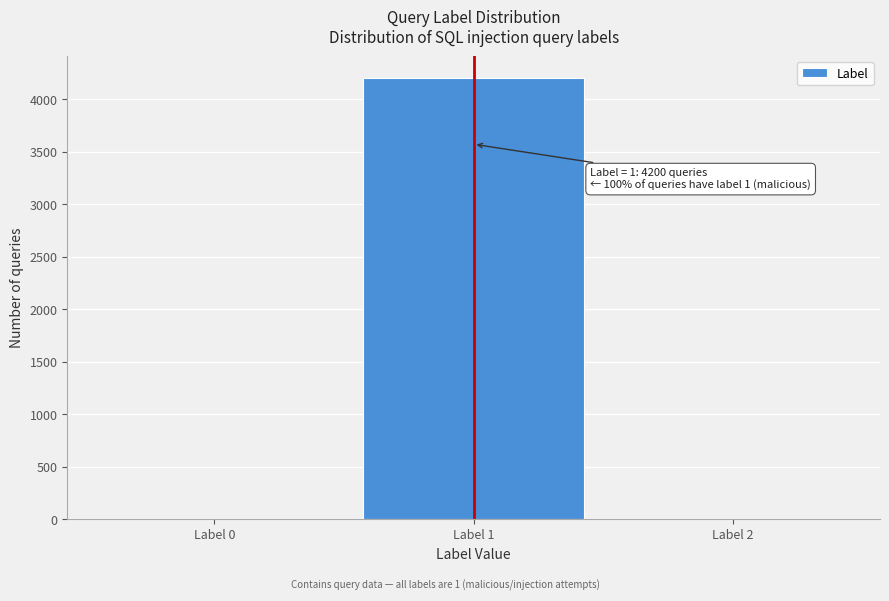

Reading left to right, extract all data points from this chart.

Label 0=0	Label 1=4200	Label 2=0